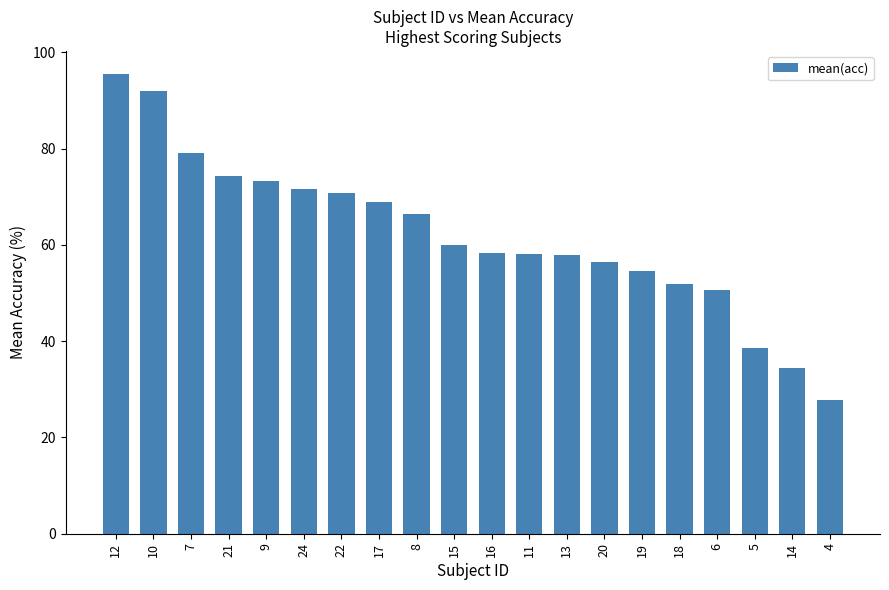

What position from the right is 7?

18